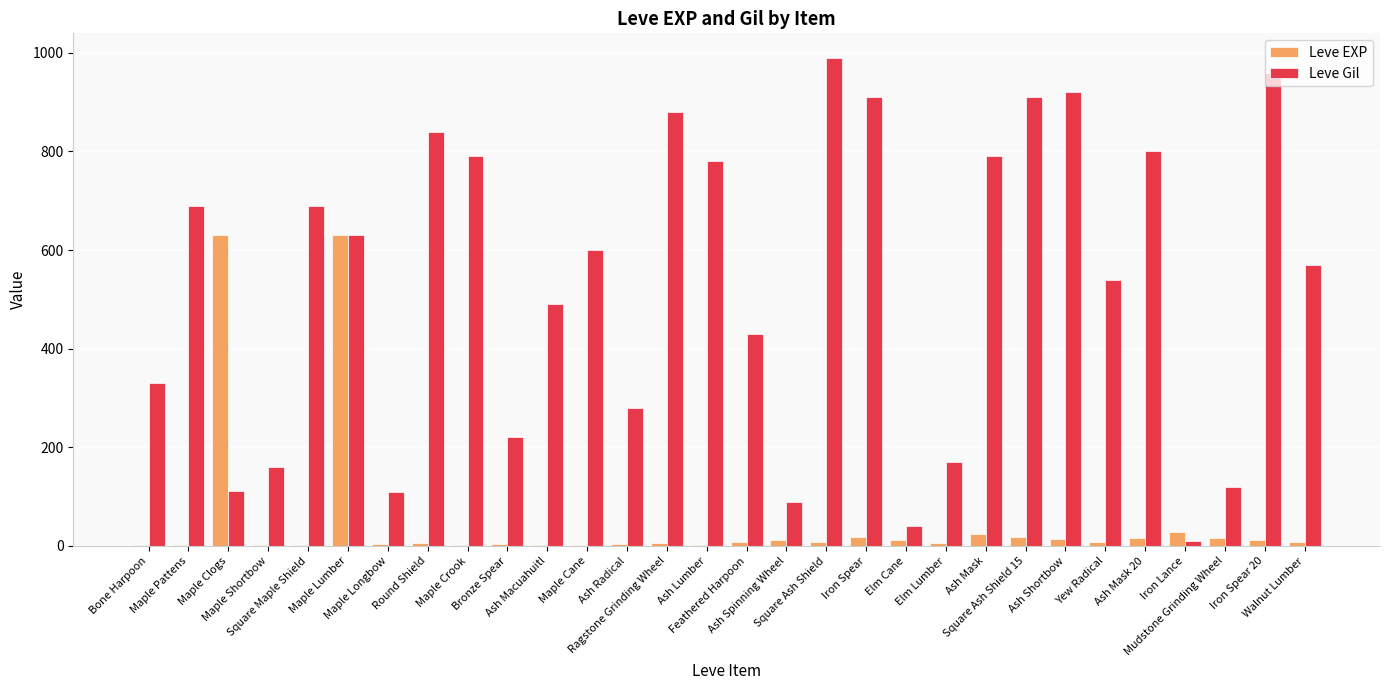

What are all the series names shown in the legend?

Leve EXP, Leve Gil